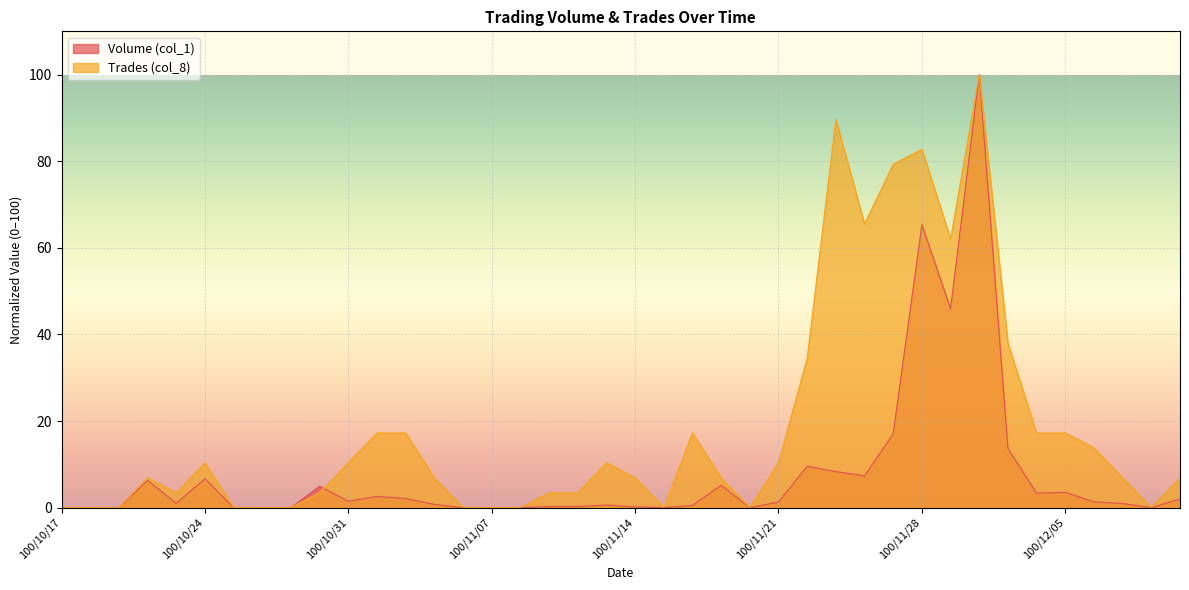

Where is the first local maximum for Volume (col_1)?

100/10/20